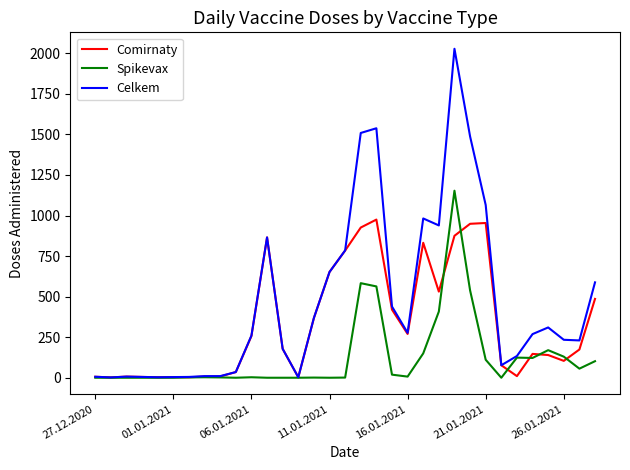

What are all the series names shown in the legend?

Comirnaty, Spikevax, Celkem